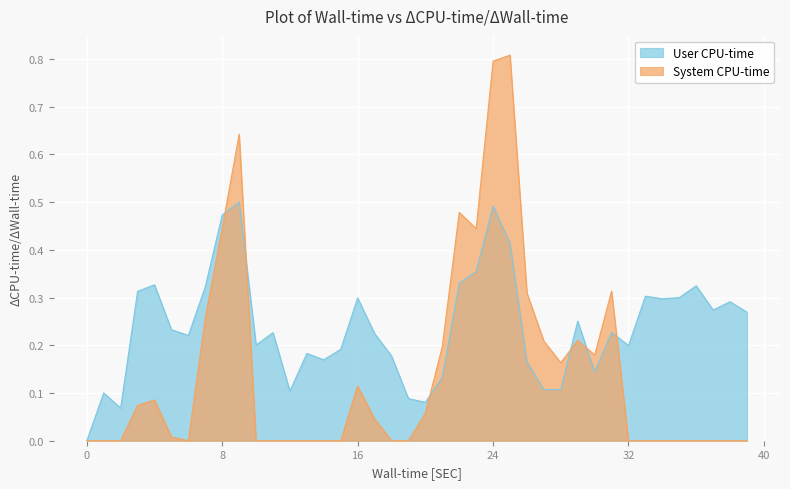

Reading left to right, extract all data points from this chart.

0.0	0.1	0.1	0.3	0.3	0.2	0.2	0.3	0.5	0.5	0.2	0.2	0.1	0.2	0.2	0.2	0.3	0.2	0.2	0.1	0.1	0.1	0.3	0.4	0.5	0.4	0.2	0.1	0.1	0.3	0.1	0.2	0.2	0.3	0.3	0.3	0.3	0.3	0.3	0.3